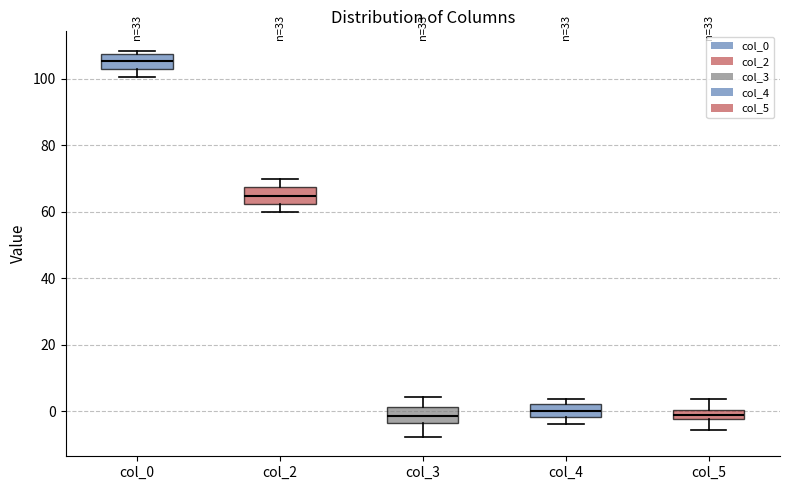

Which box has the highest median line?

col_0